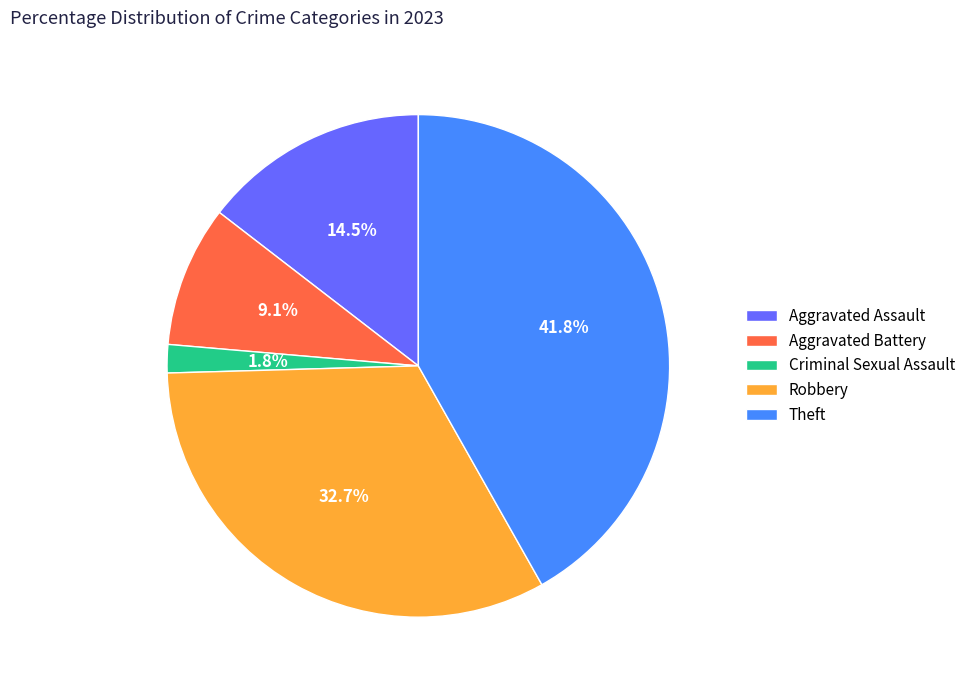

Between Theft and Robbery, which is larger?

Theft